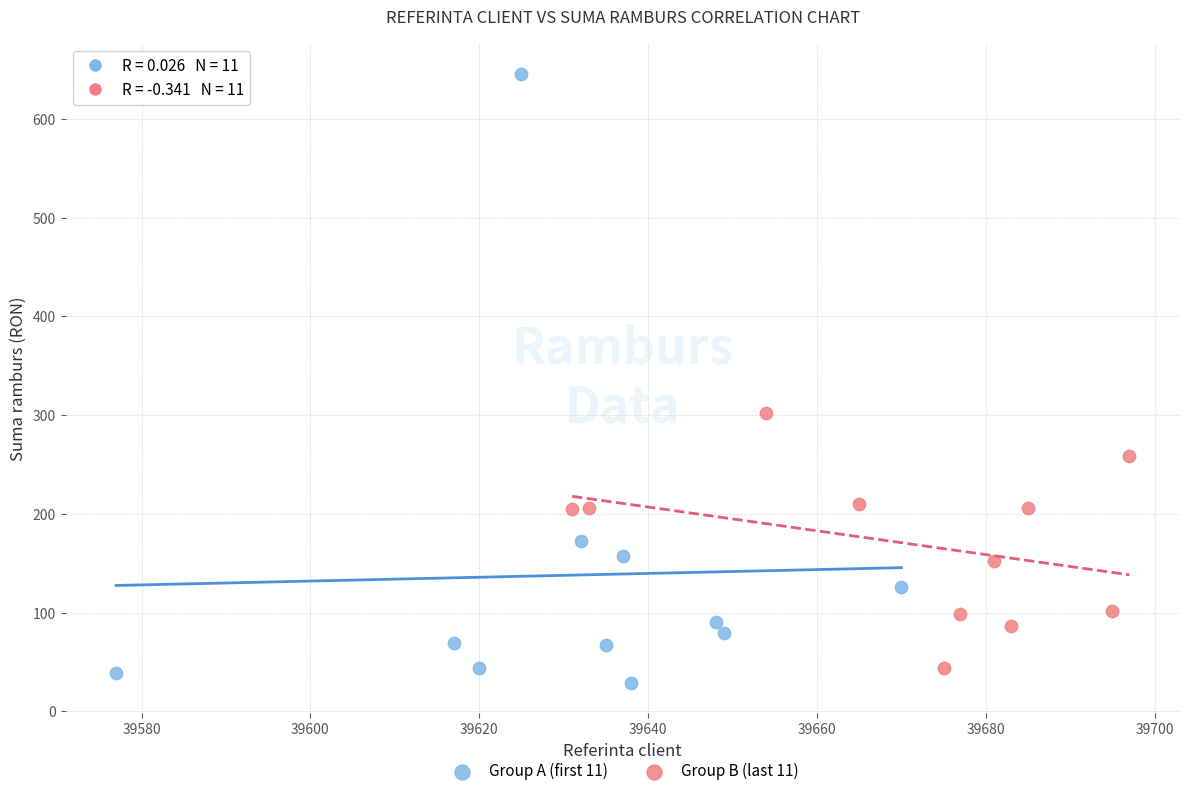

Which series has the largest Y range (max minus min)?

Group A (first 11)